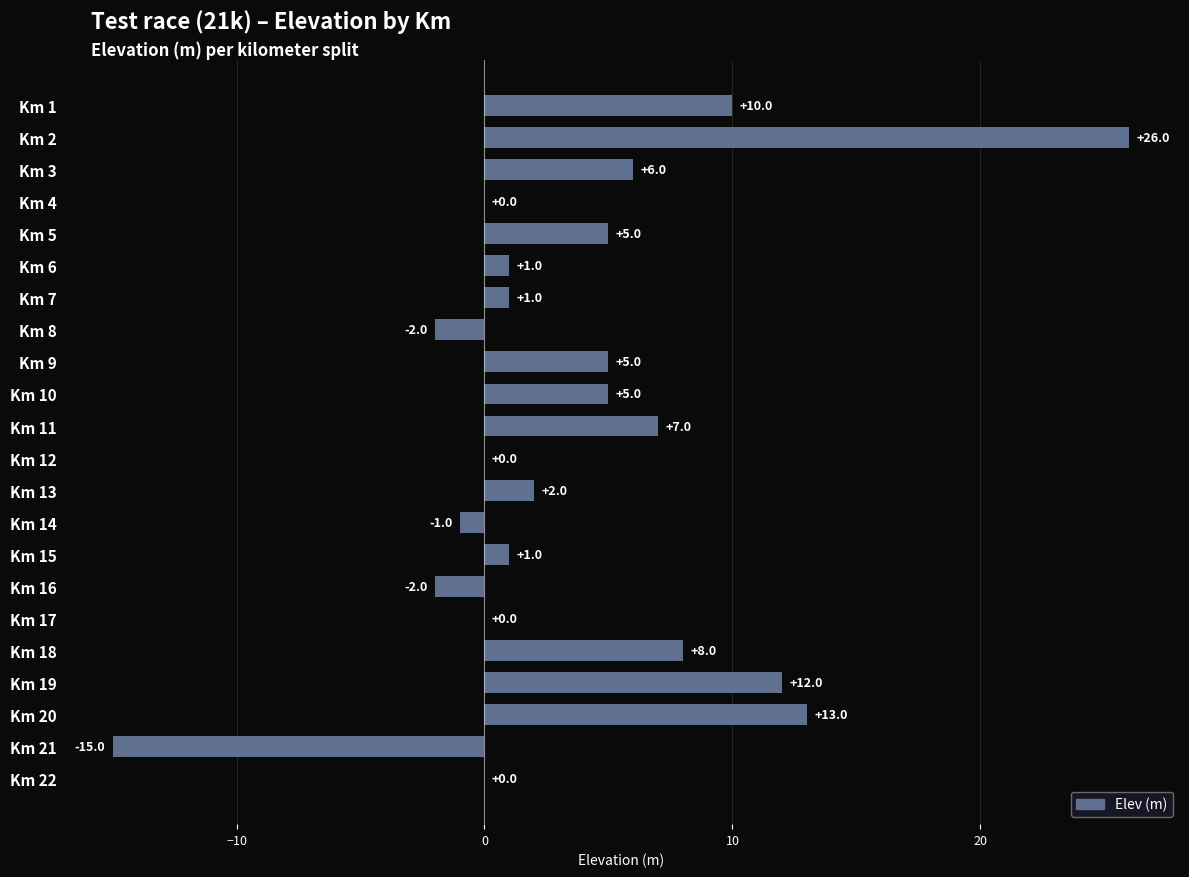

True or false: the data shows 6 at Km 3.

True